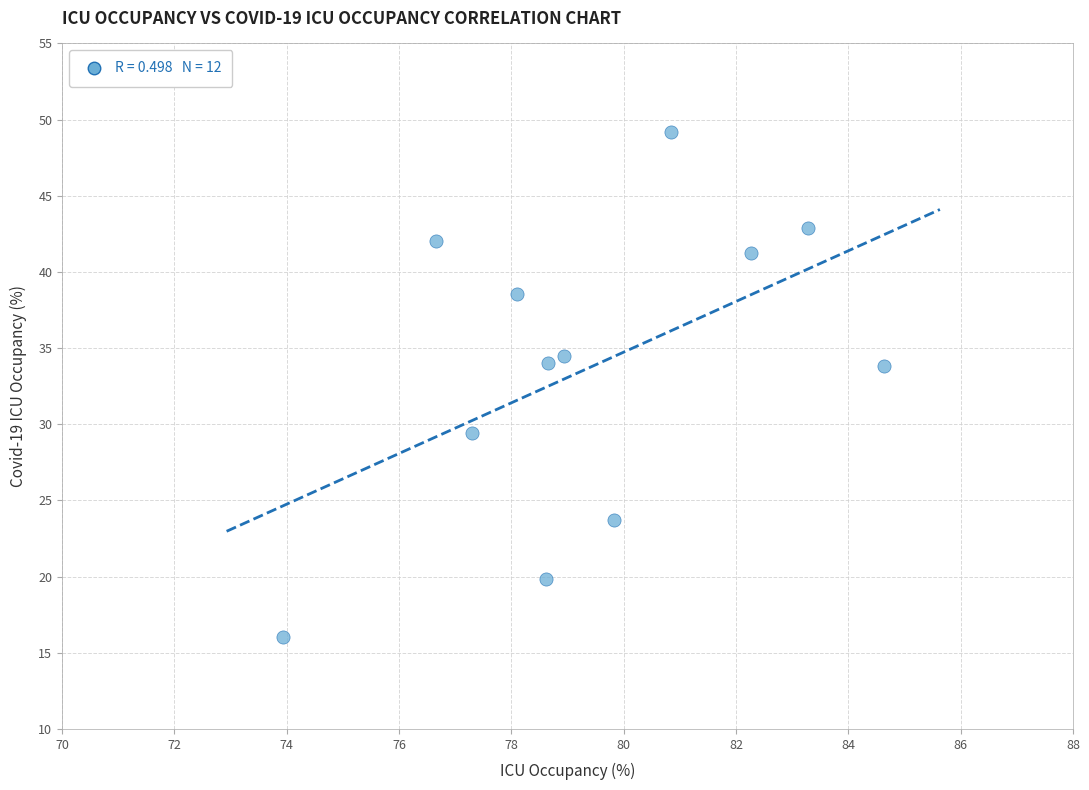

What is the range of Y values (max minus min)?

33.1